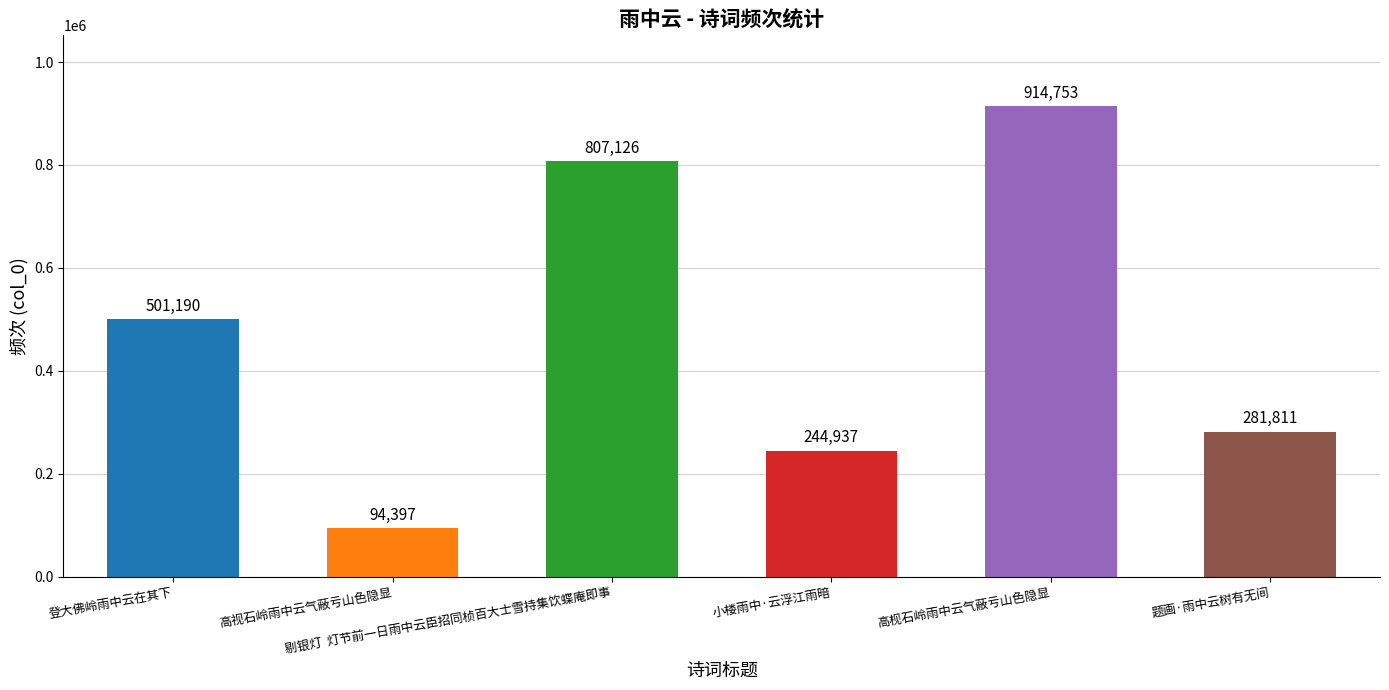

What is the minimum value shown in the chart?

94397